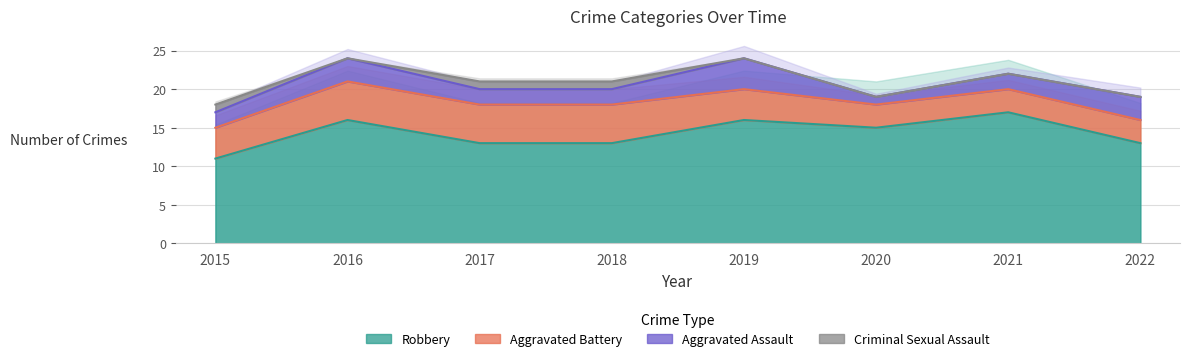

How many values in the Robbery series exceed 15?

3